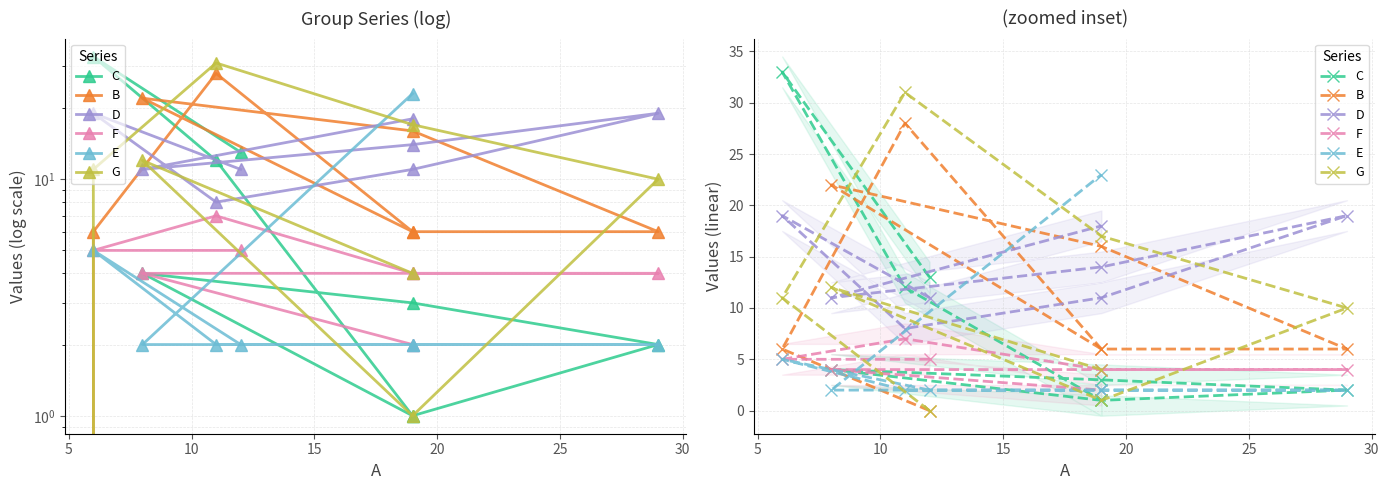

What is the value of the C point at the 8th from the left?

1